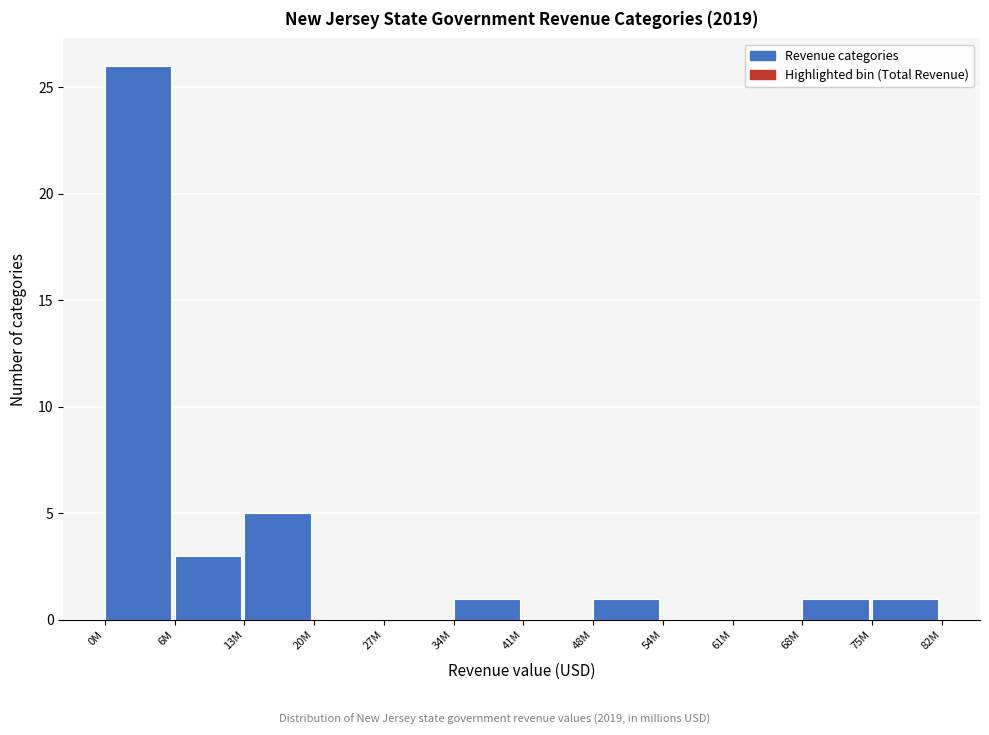

Reading right to left, extract all data points from this chart.

75M=1	68M=1	61M=0	54M=0	48M=1	41M=0	34M=1	27M=0	20M=0	13M=5	6M=3	0M=26